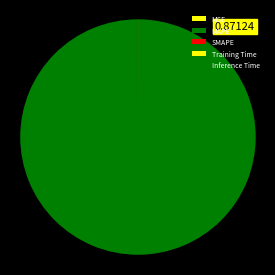

The MAPE slice represents 100% of the pie. True or false?

True